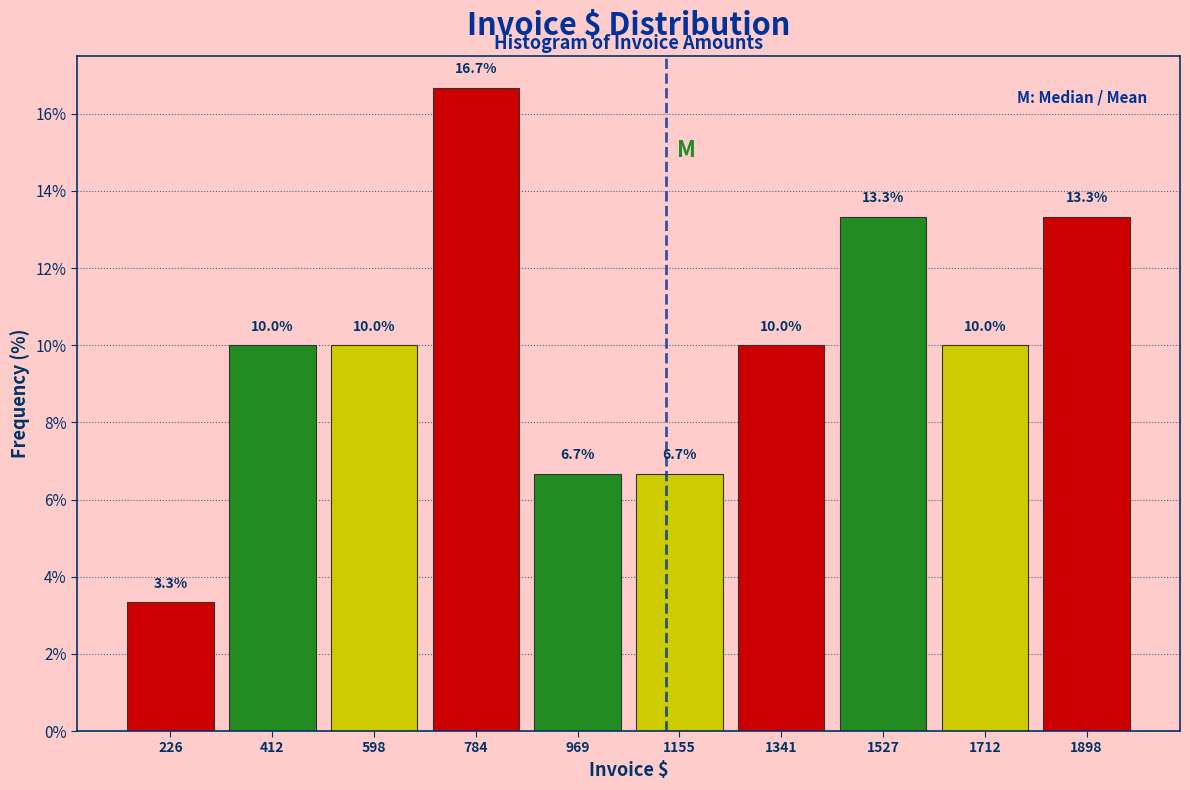

How tall is the bar that spans 1800 to 2000 on the x-axis? The bar edges are not printed on the chart, so give them approximately, as read against the axis.

13.3